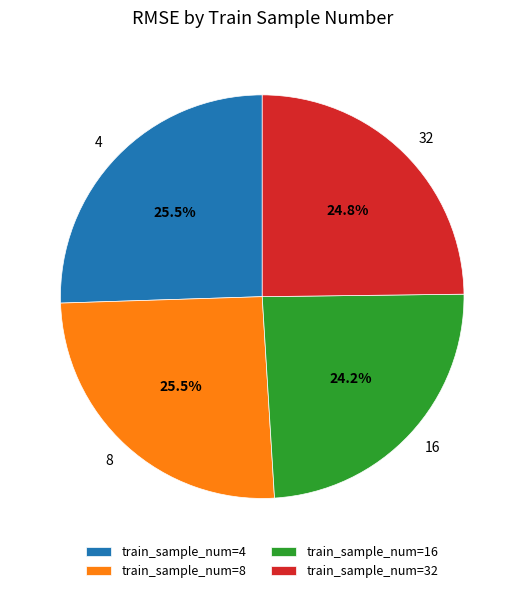

Between 16 and 8, which is larger?

8